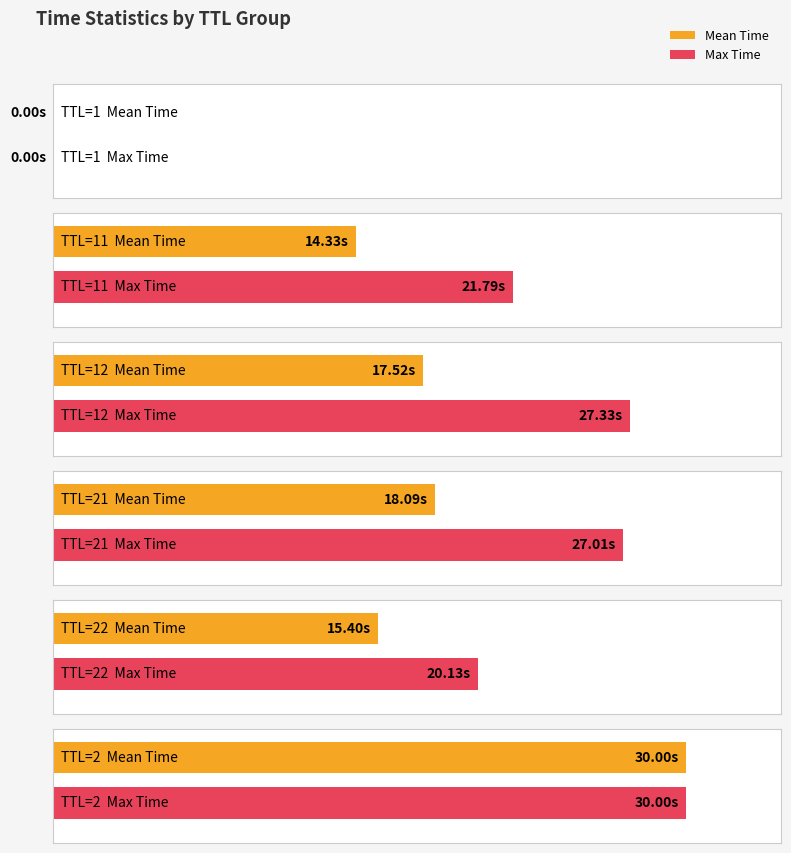

The value at 11 is 21.8. True or false?

True